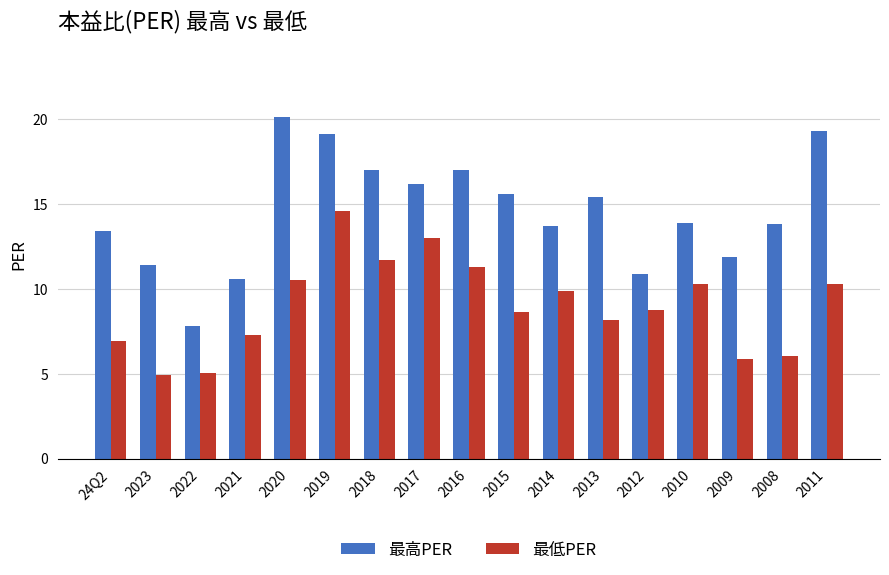

What is the label of the 11th bar from the right?

2018